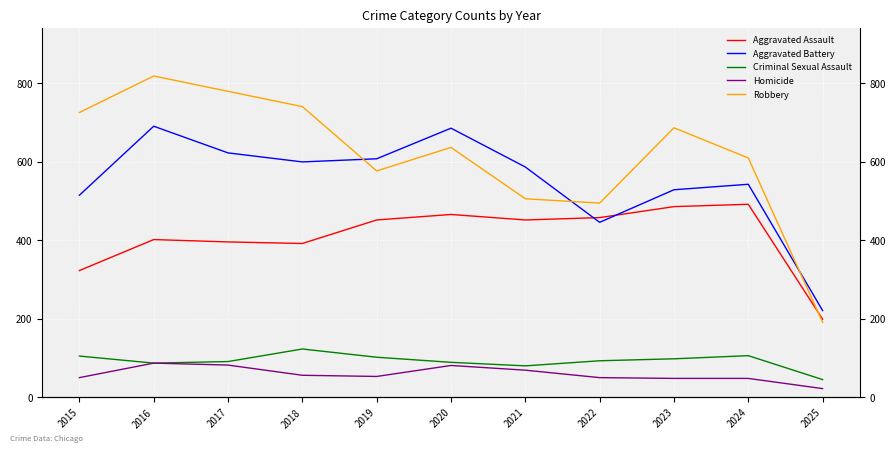

Between 2018 and 2023, which is larger?

2023